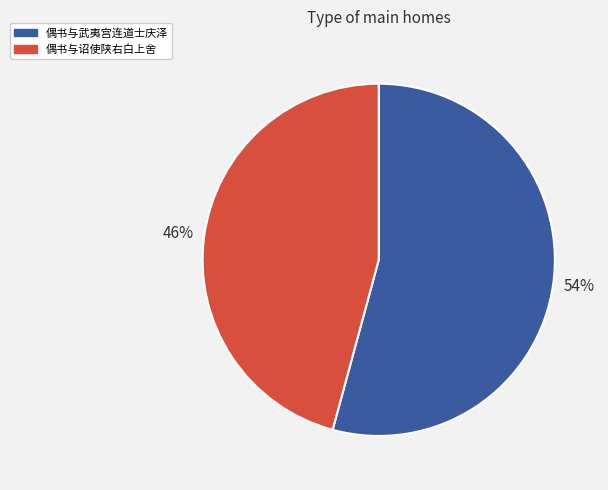

To the nearest percent, what is the combined percentage of 偶书与诏使陕右白上舍 and 偶书与武夷宫连道士庆泽?

100%